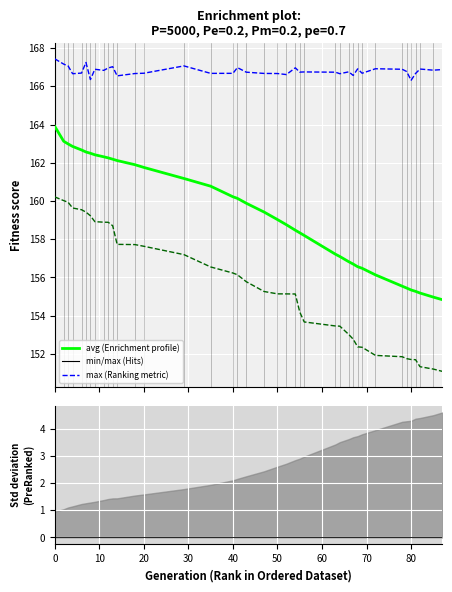

How many data points in min are above 155?

23